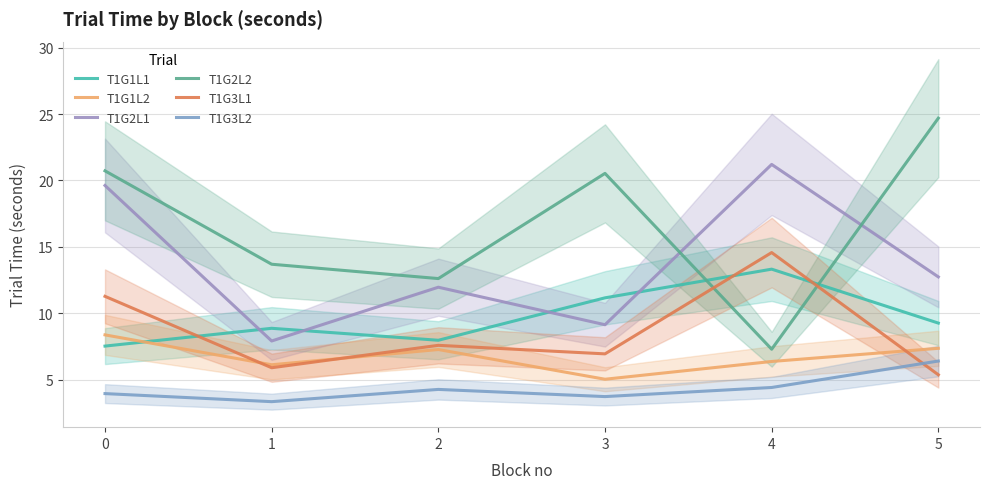

The T1G2L1 series shows 25.6 at 0. True or false?

False